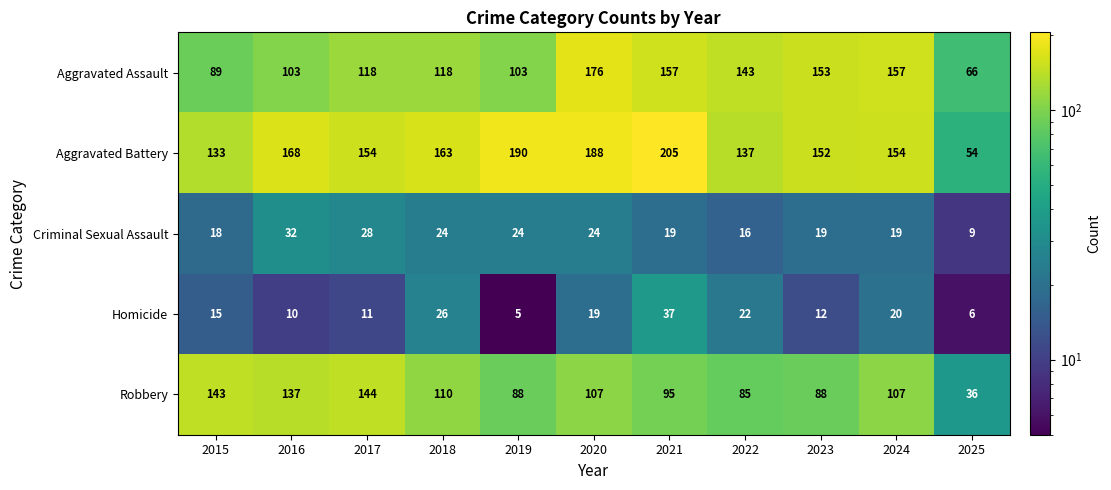

Which series has the widest spread of values?

Aggravated Battery